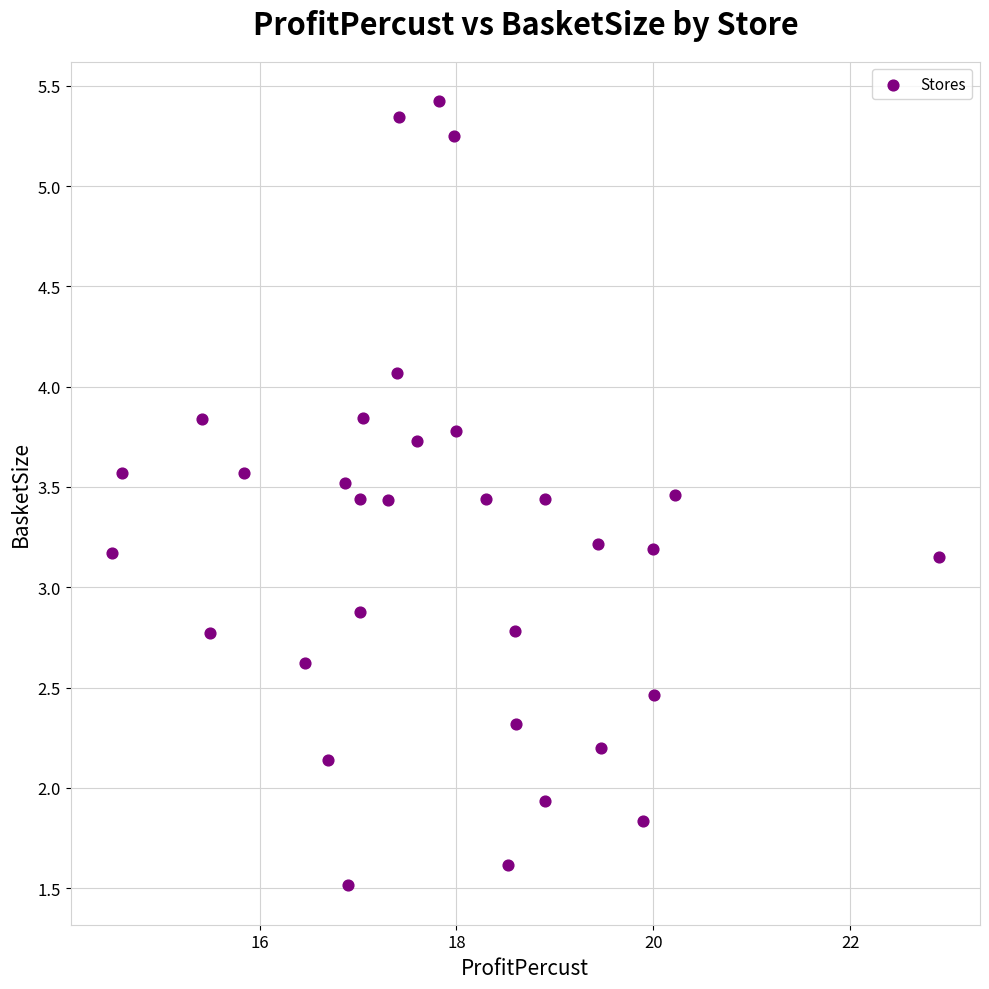

What is the range of Y values (max minus min)?

3.9